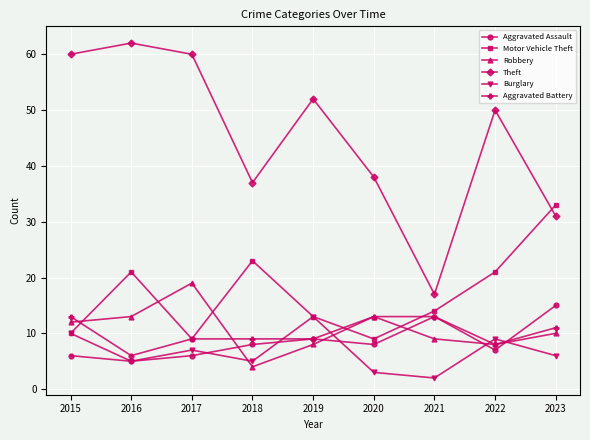

What is the total value across all series at 2017?

110